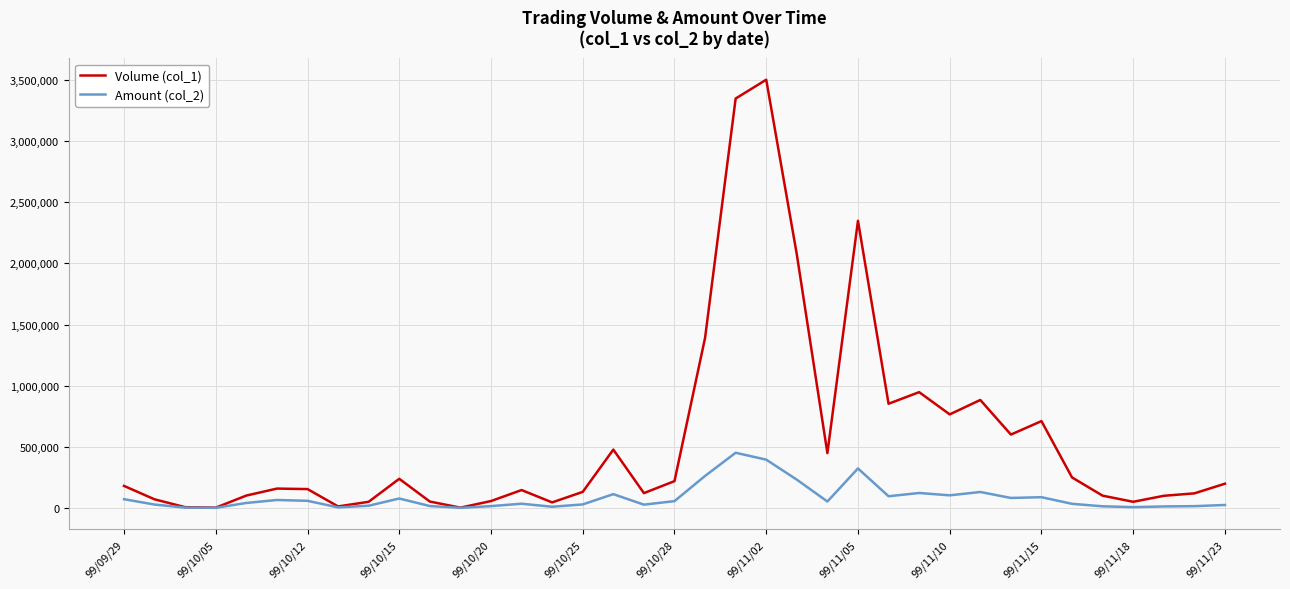

Rank the series by their maximum value, from highest to lowest.

Volume (col_1), Amount (col_2)